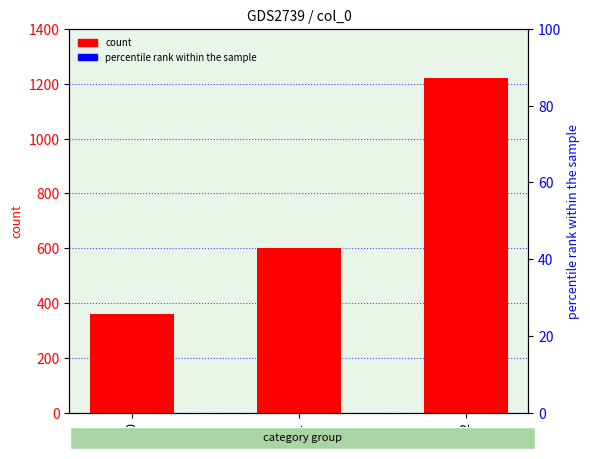

How many data points are less than 600?

1